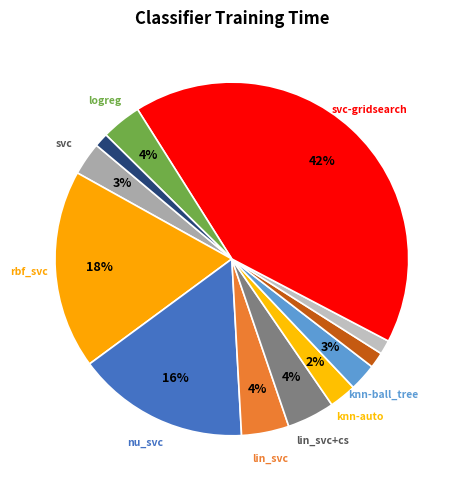

How many slices are in this pie chart?

12